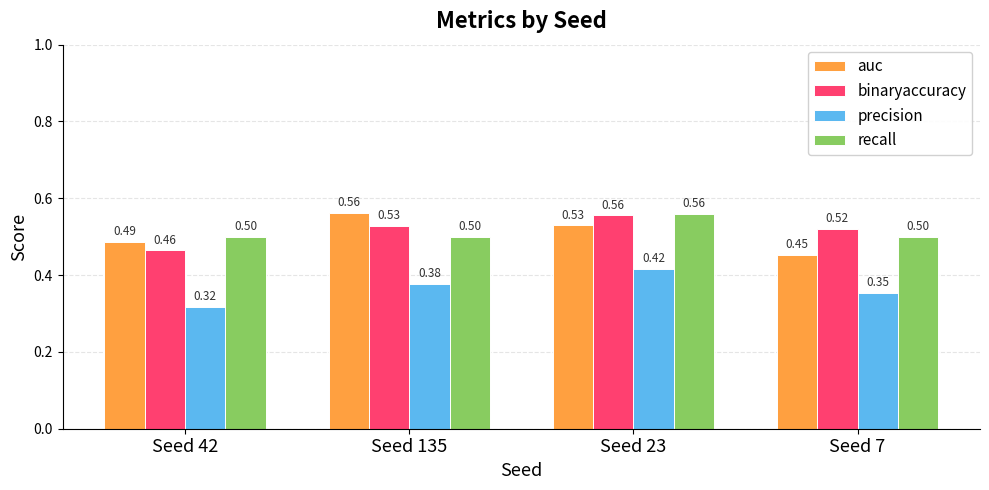

At Seed 42, list the series in order from largest to smallest.

recall, auc, binaryaccuracy, precision